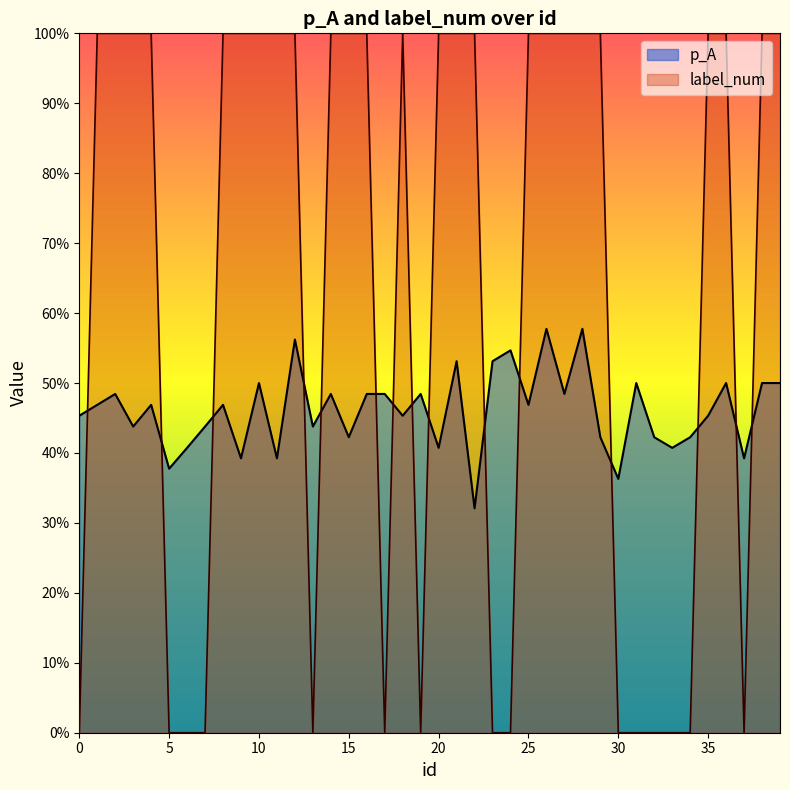

What is the spread (max minus min) of values at 2?

0.5